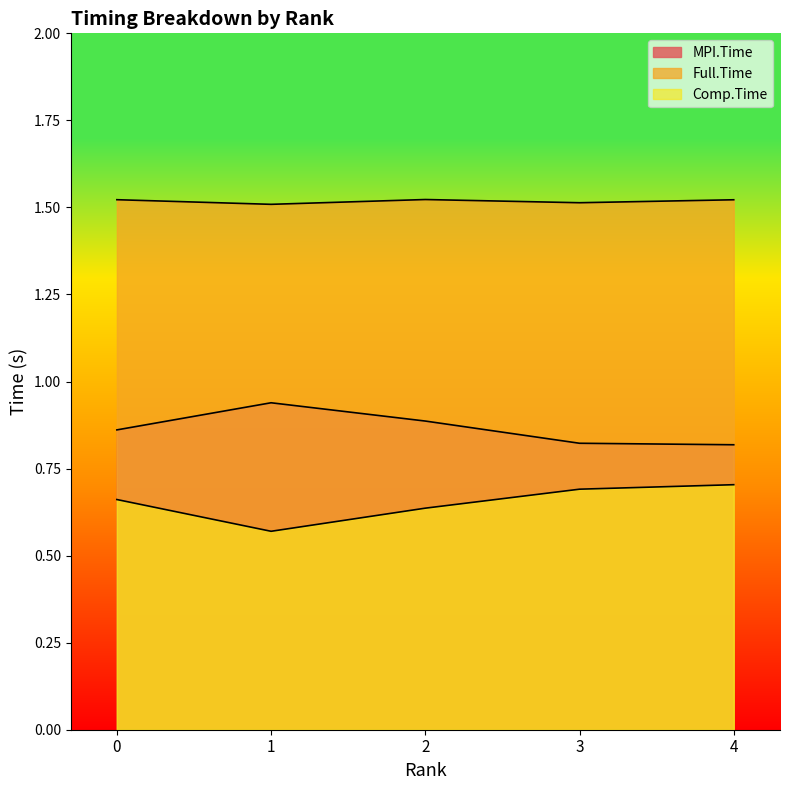

Where is Full.Time nearest to the value 1?

1